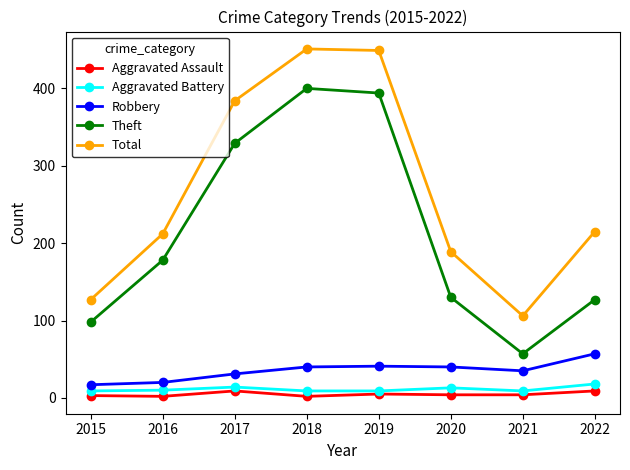

What is the maximum value for Aggravated Assault?

9